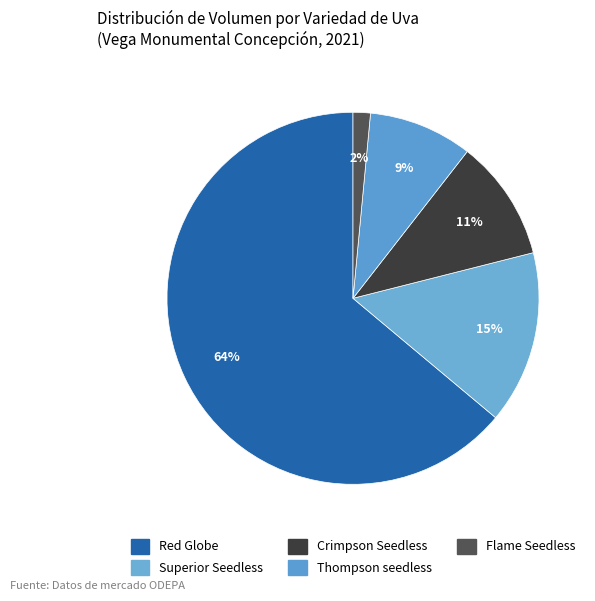

Is the sum of Thompson seedless and Red Globe greater than half?

Yes